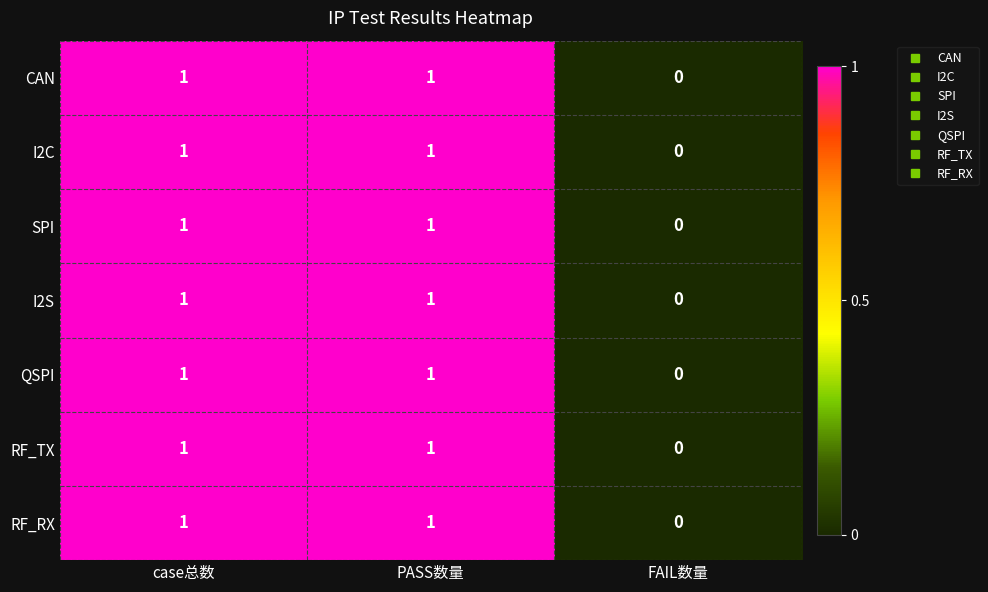

How many series are shown in this chart?

7